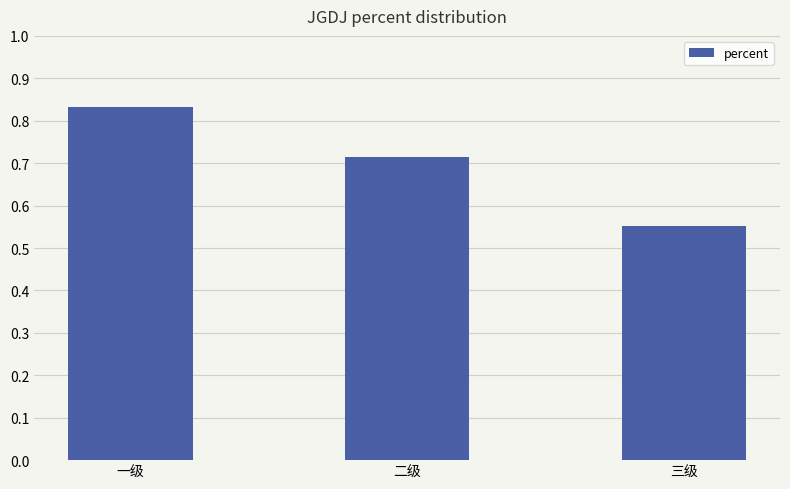

How many bars are there in total?

3